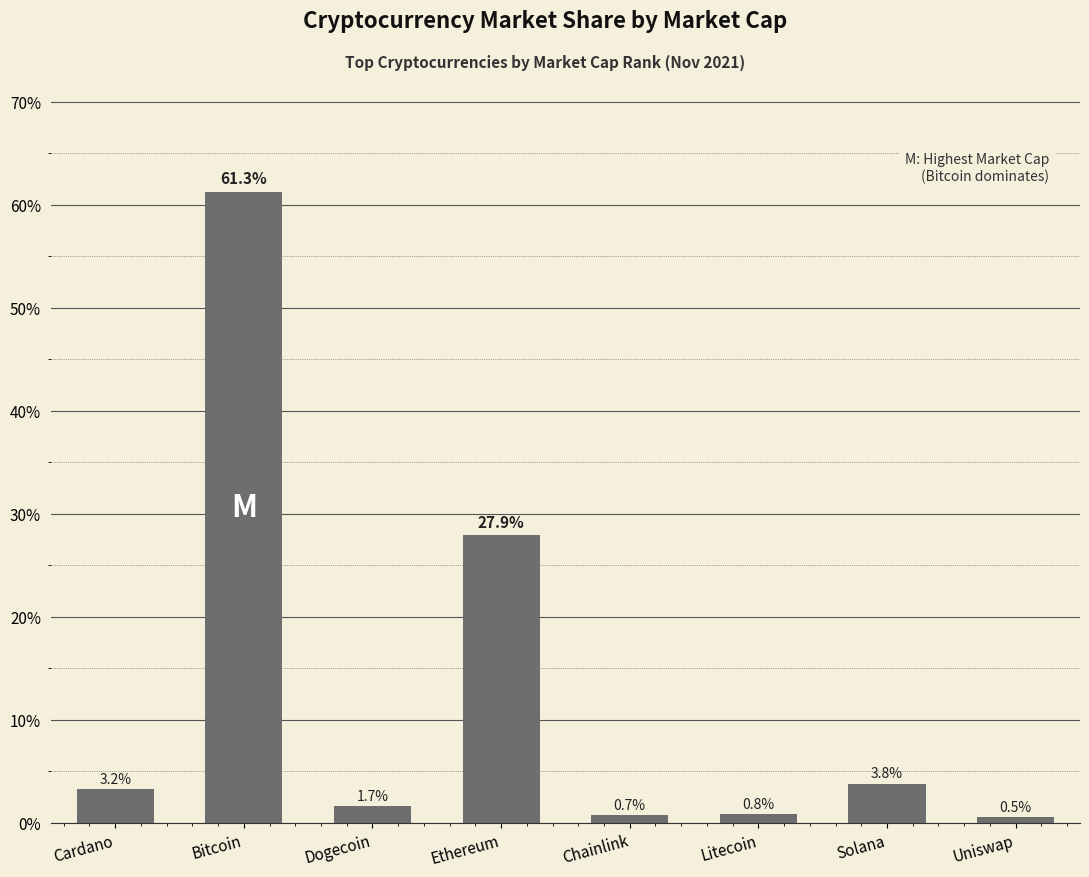

What position from the left is Ethereum?

4